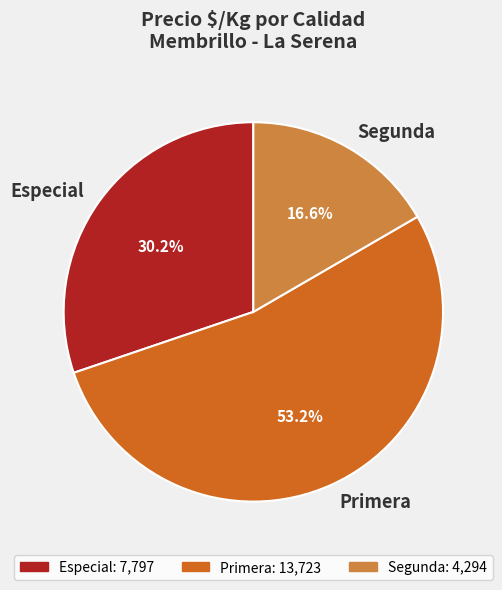

How many slices are in this pie chart?

3